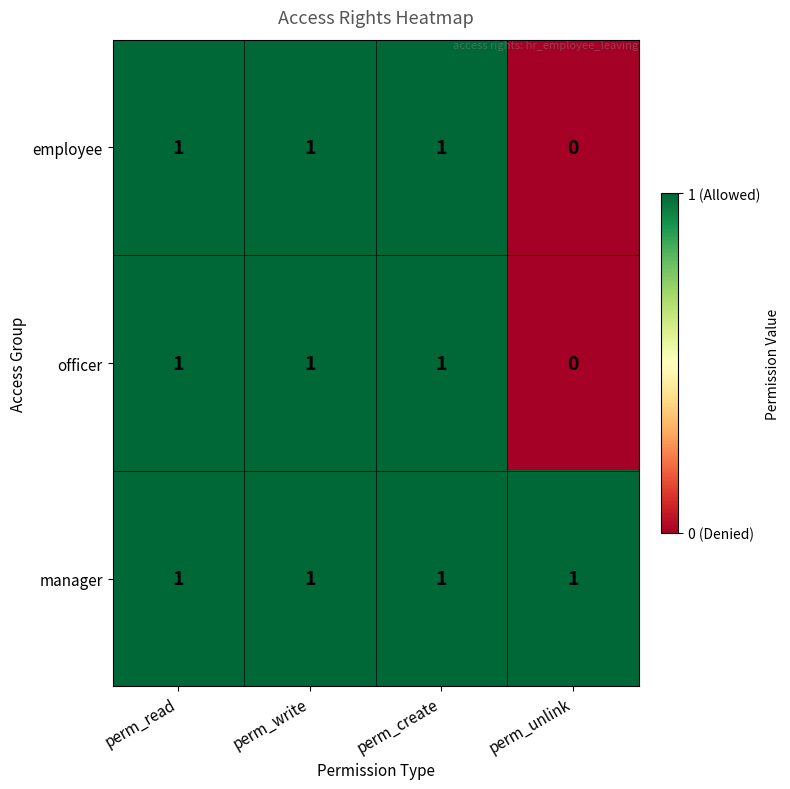

The value of officer at perm_read is 1. True or false?

True